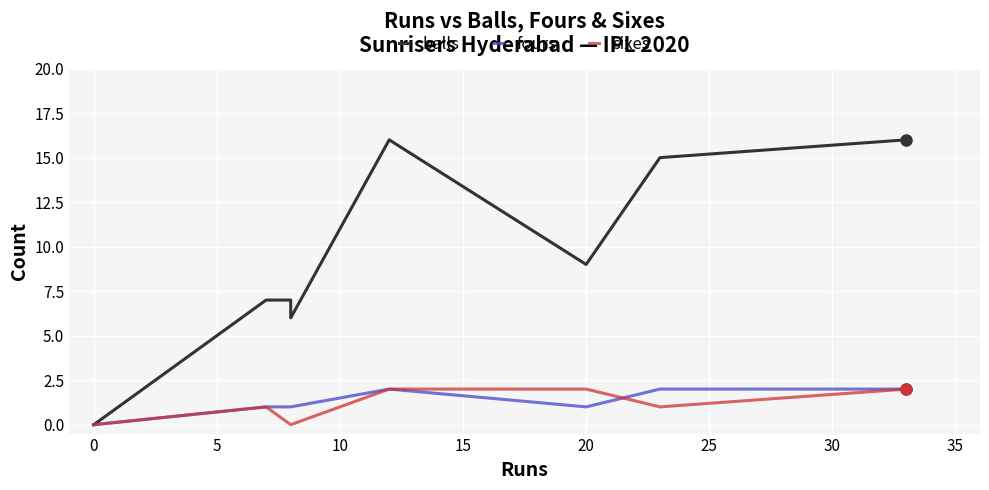

Between 30 and 5, which is larger?

30